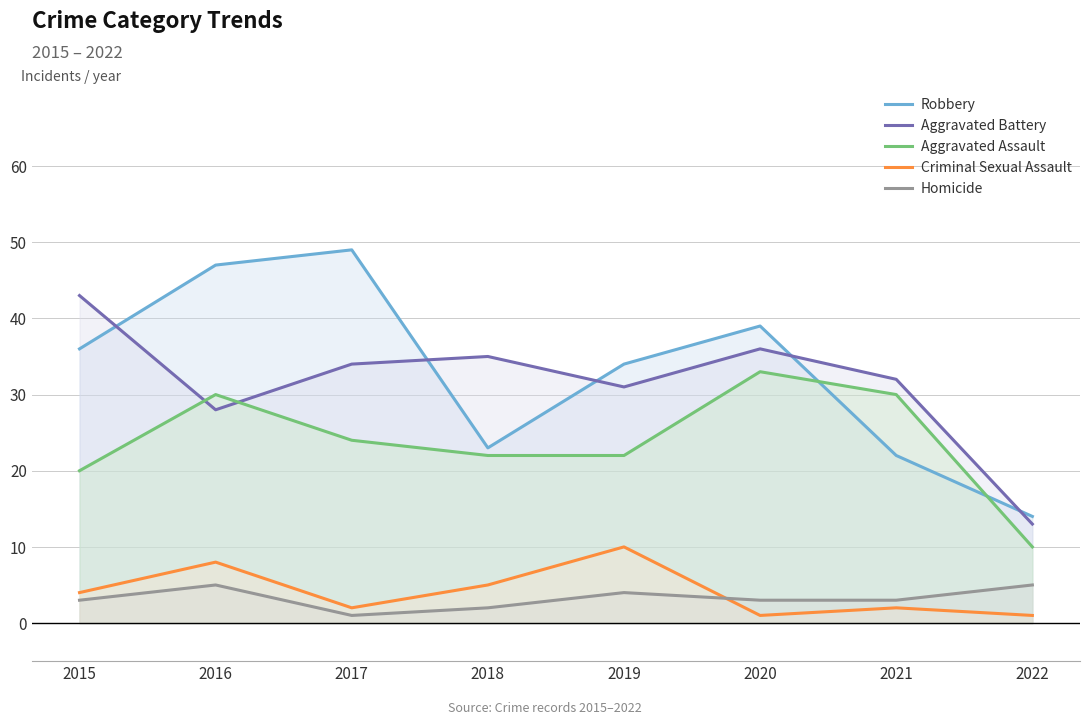

Which category has the highest value in the Homicide series?

2016